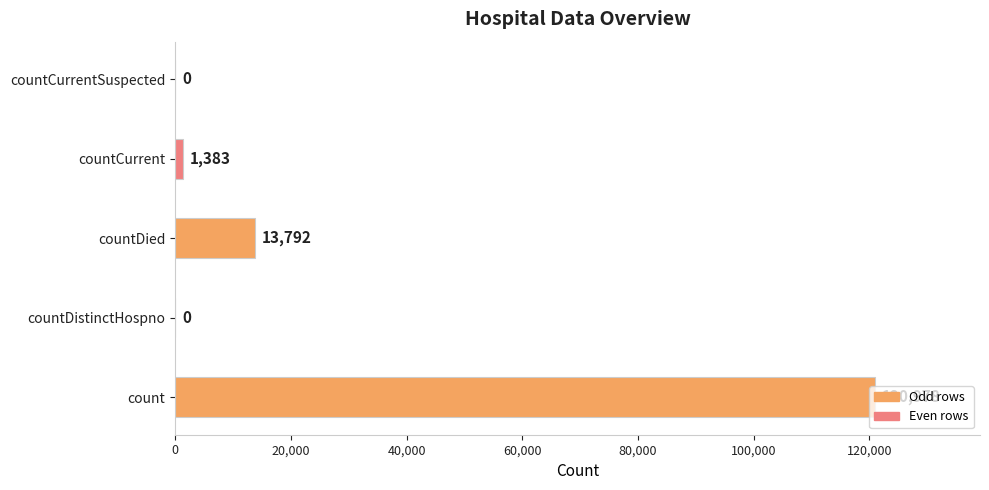

What is the sum of the values at countDistinctHospno and countCurrent?

1383